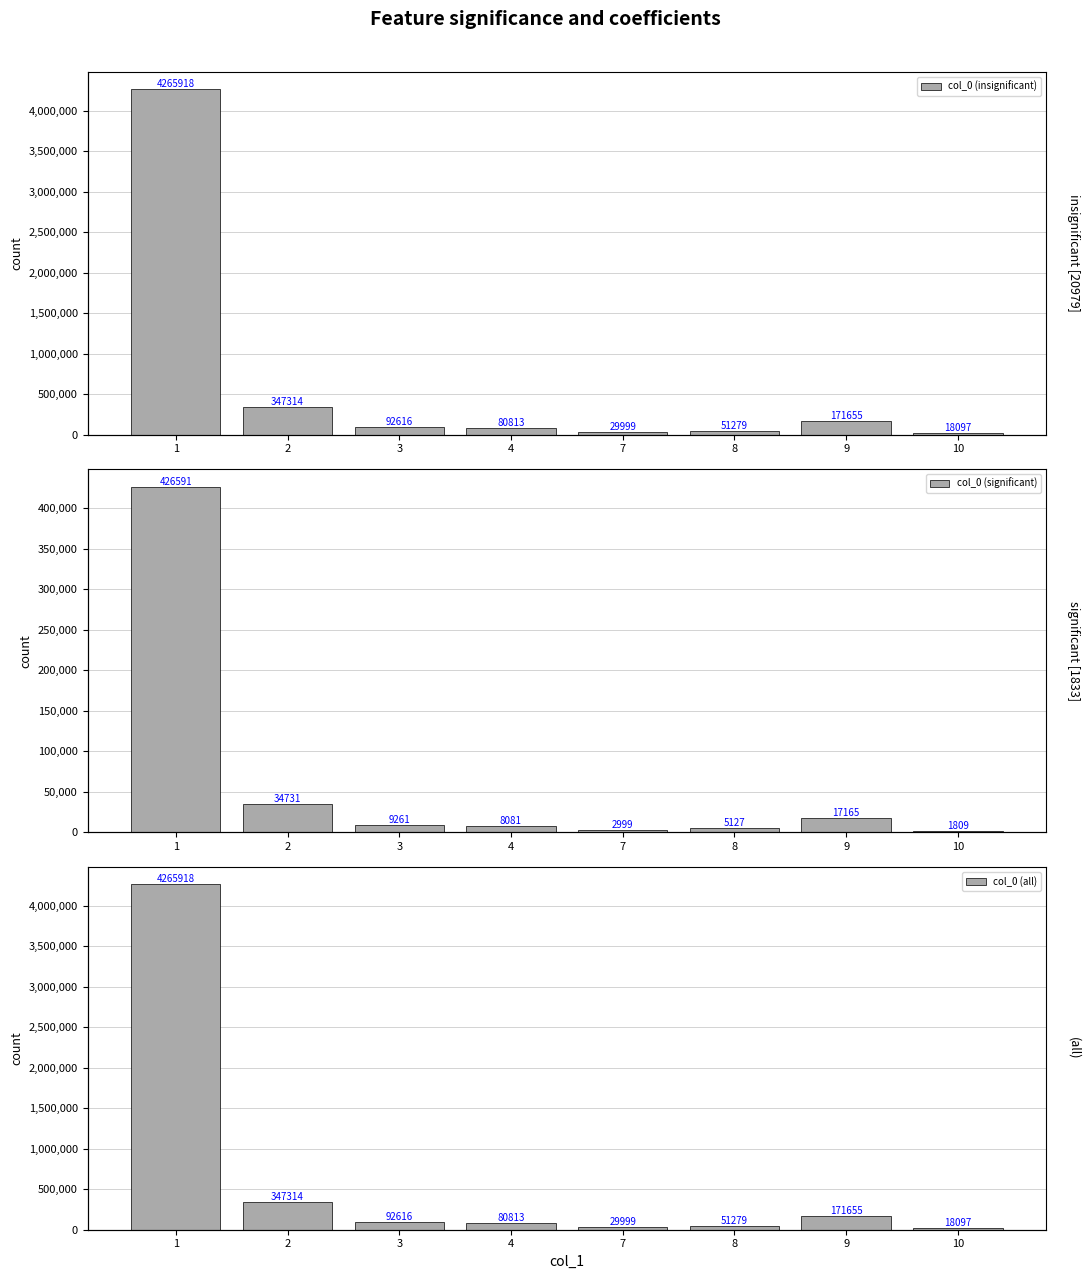

Reading left to right, what are all the values shown in this chart?

col_0 (insignificant): 4265918	347314	92616	80813	29999	51279	171655	18097
col_0 (significant): 426591	34731	9261	8081	2999	5127	17165	1809
col_0 (all): 4265918	347314	92616	80813	29999	51279	171655	18097